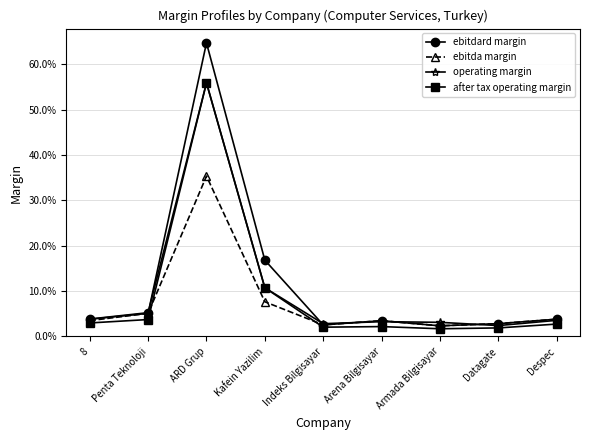

At which label is ebitda margin closest to 0?

Armada Bilgisayar